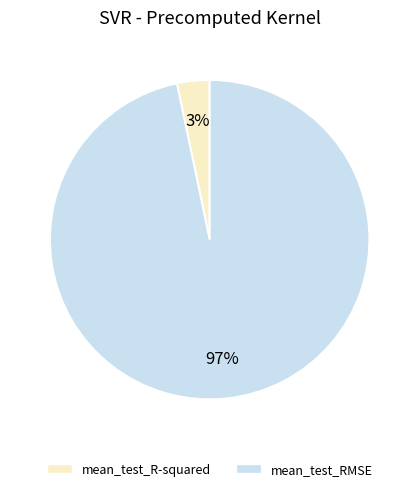

Is the sum of mean_test_R-squared and mean_test_RMSE greater than half?

Yes